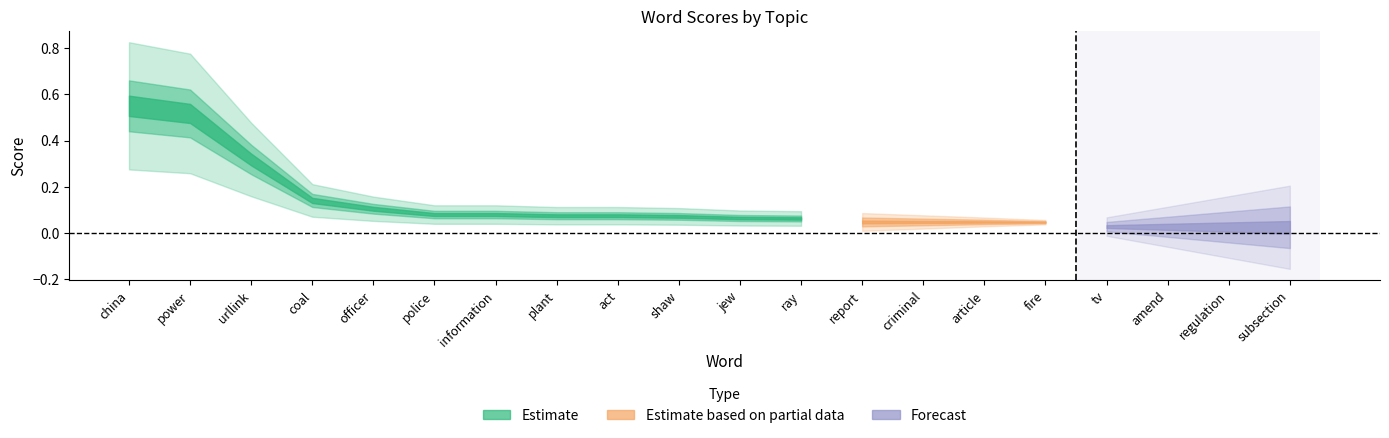

What are all the series names shown in the legend?

Estimate, Estimate based on partial data, Forecast